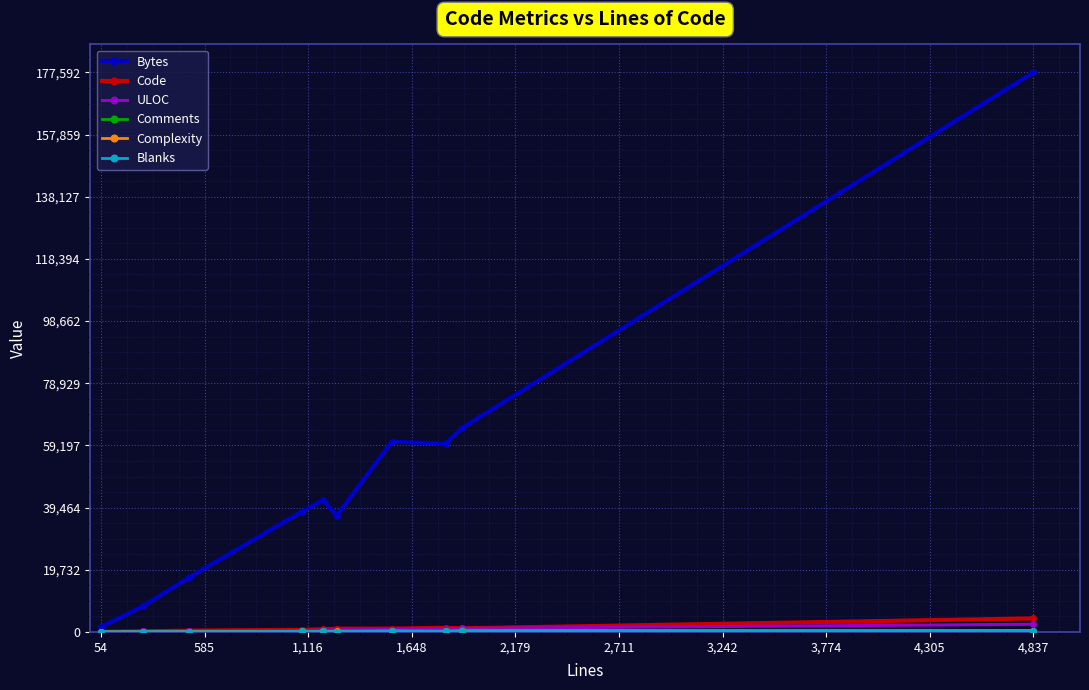

Which series has the largest range (max minus min)?

Bytes